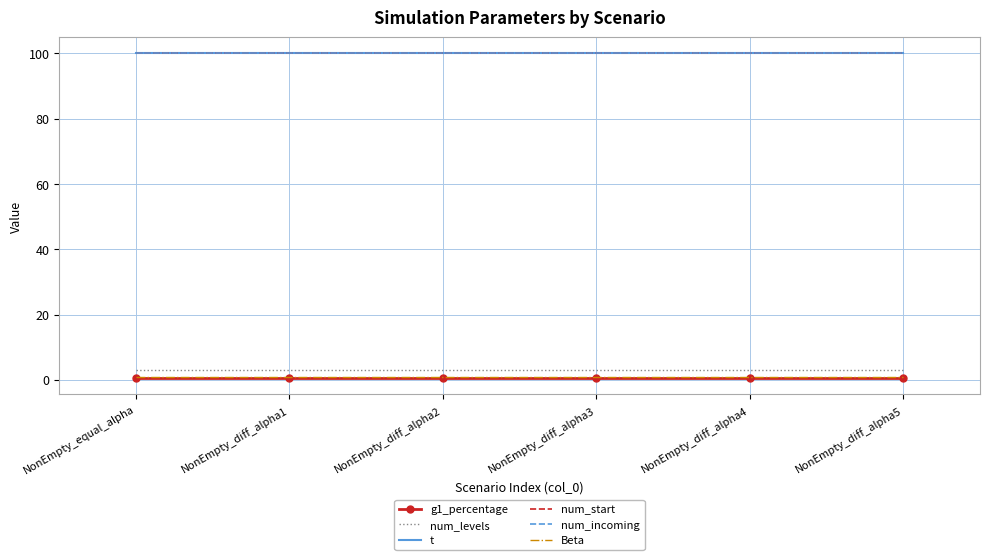

How many series are shown in this chart?

6